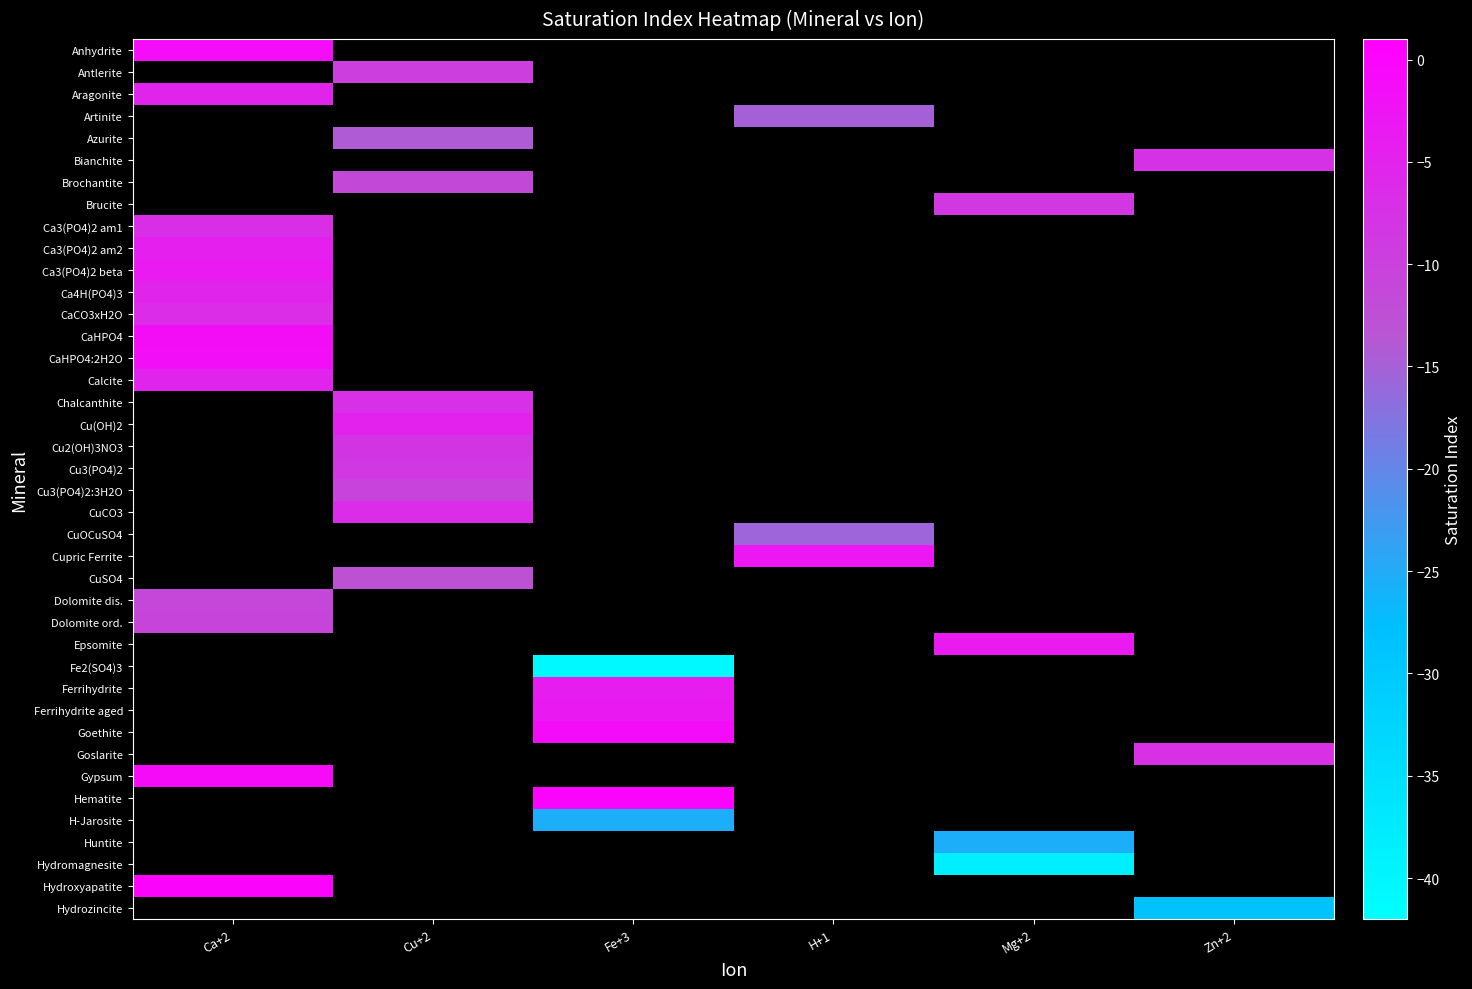

Which category has the highest value across all series?

Fe+3